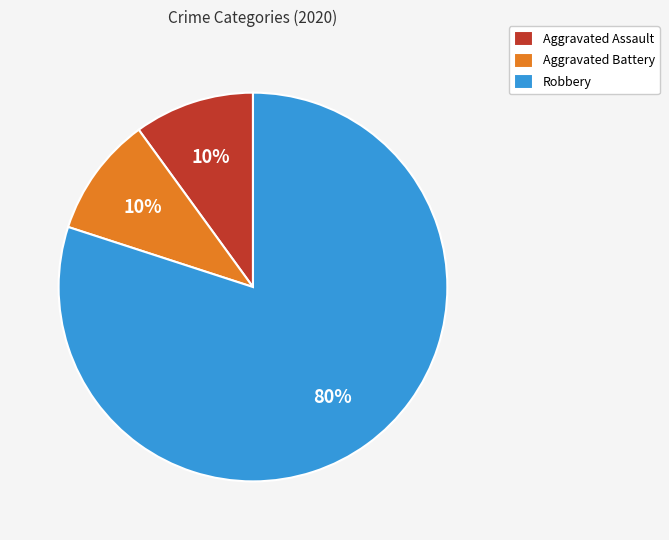

To the nearest percent, what portion does Aggravated Battery represent?

10%